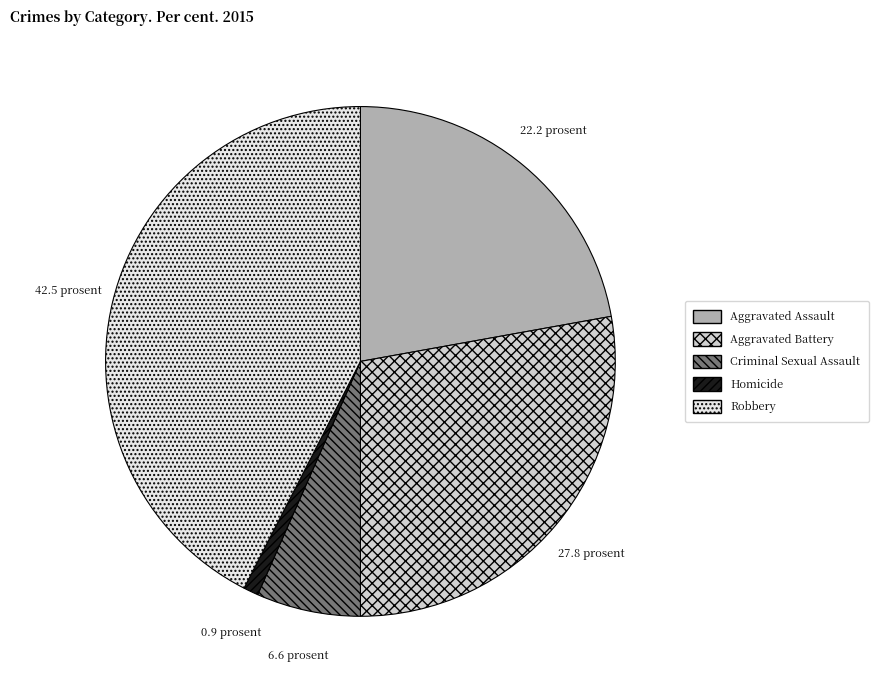

Count the number of slices in the pie.

5